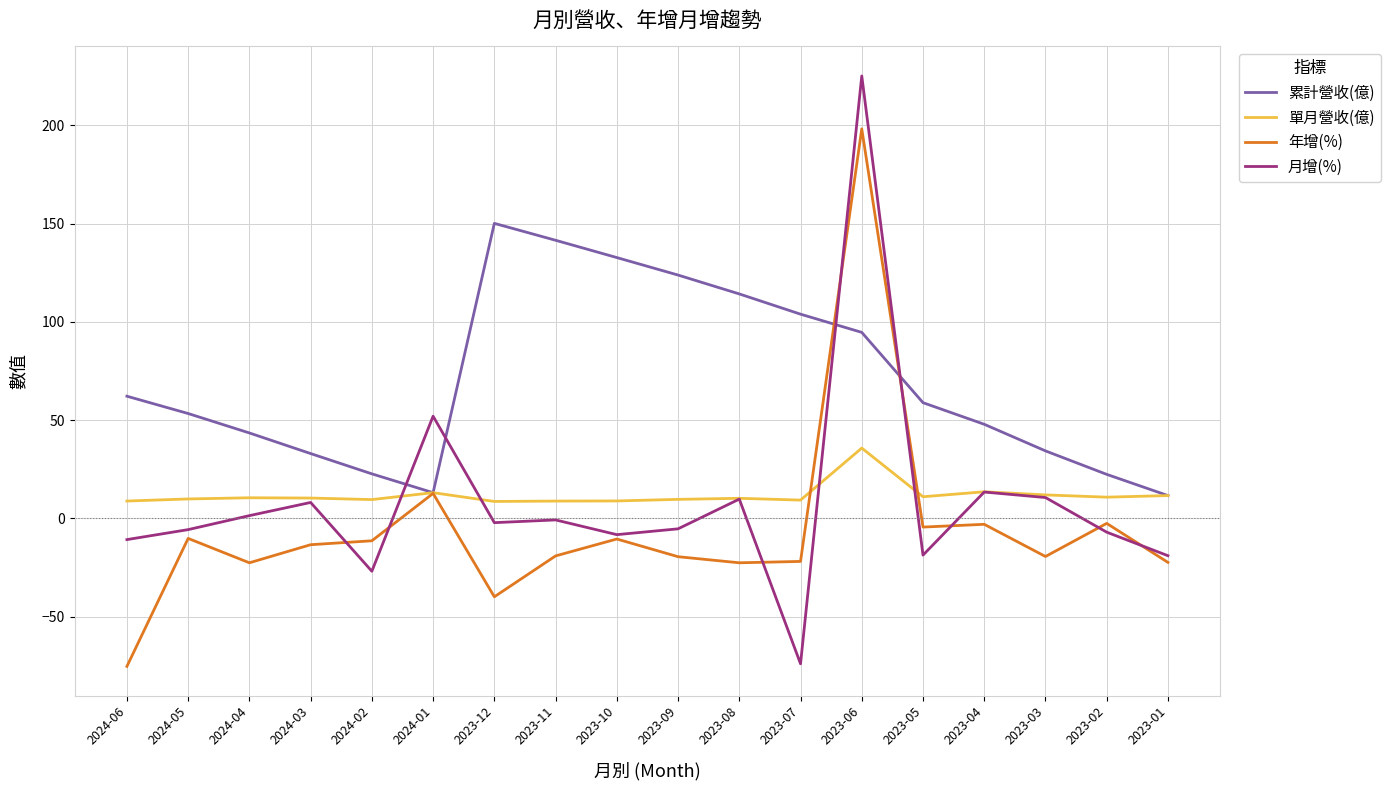

How many times do 月增(%) and 累計營收(億) cross each other?

4